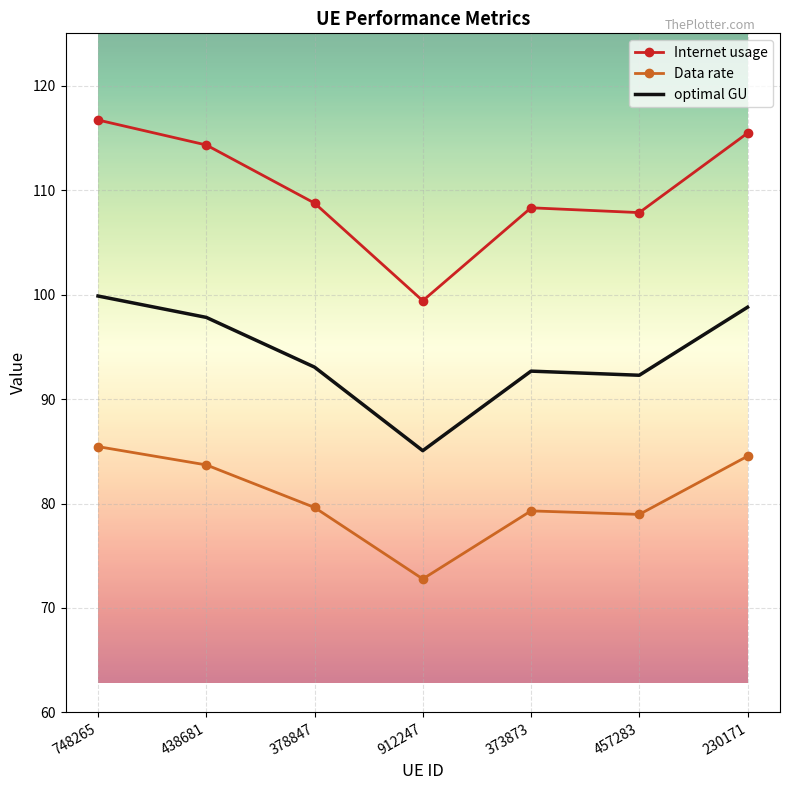

In Data rate, how many points are higher than both neighbors (excluding endpoints)?

1